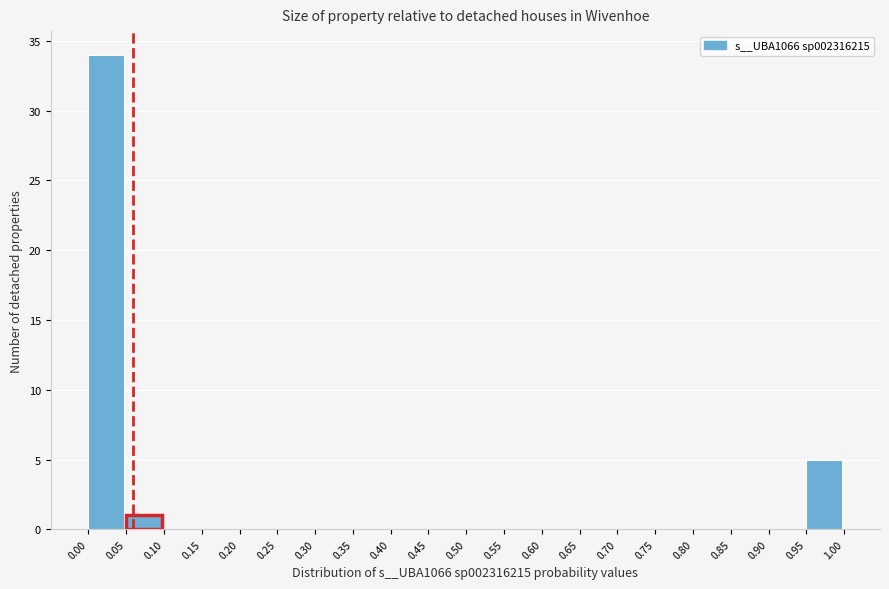

Reading left to right, list every bar in this chart as the range it spans on the x-axis followed by its height. The values are not printed on the chart, so give them approximately, as read against the axis.

0.00 to 0.05: 34
0.05 to 0.10: 1
0.10 to 0.15: 0
0.15 to 0.20: 0
0.20 to 0.25: 0
0.25 to 0.30: 0
0.30 to 0.35: 0
0.35 to 0.40: 0
0.40 to 0.45: 0
0.45 to 0.50: 0
0.50 to 0.55: 0
0.55 to 0.60: 0
0.60 to 0.65: 0
0.65 to 0.70: 0
0.70 to 0.75: 0
0.75 to 0.80: 0
0.80 to 0.85: 0
0.85 to 0.90: 0
0.90 to 0.95: 0
0.95 to 1.00: 5